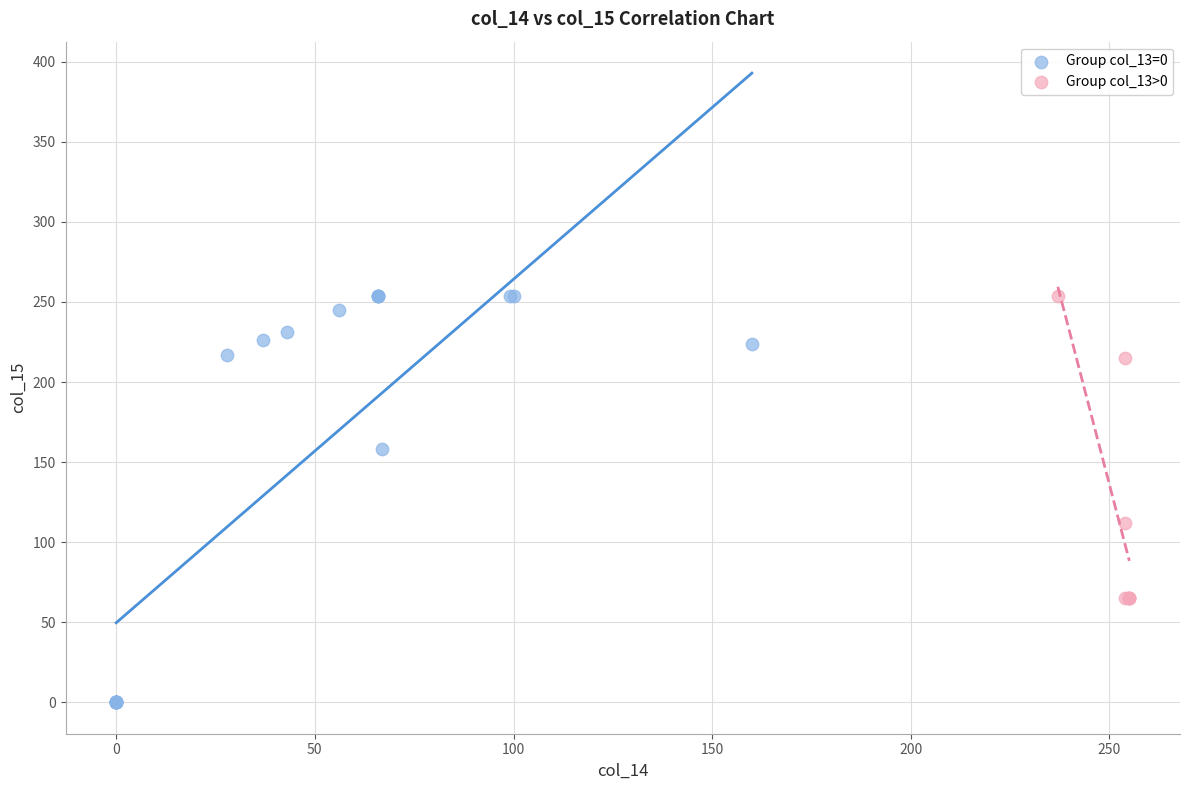

Which series reaches the minimum Y coordinate?

Group col_13=0